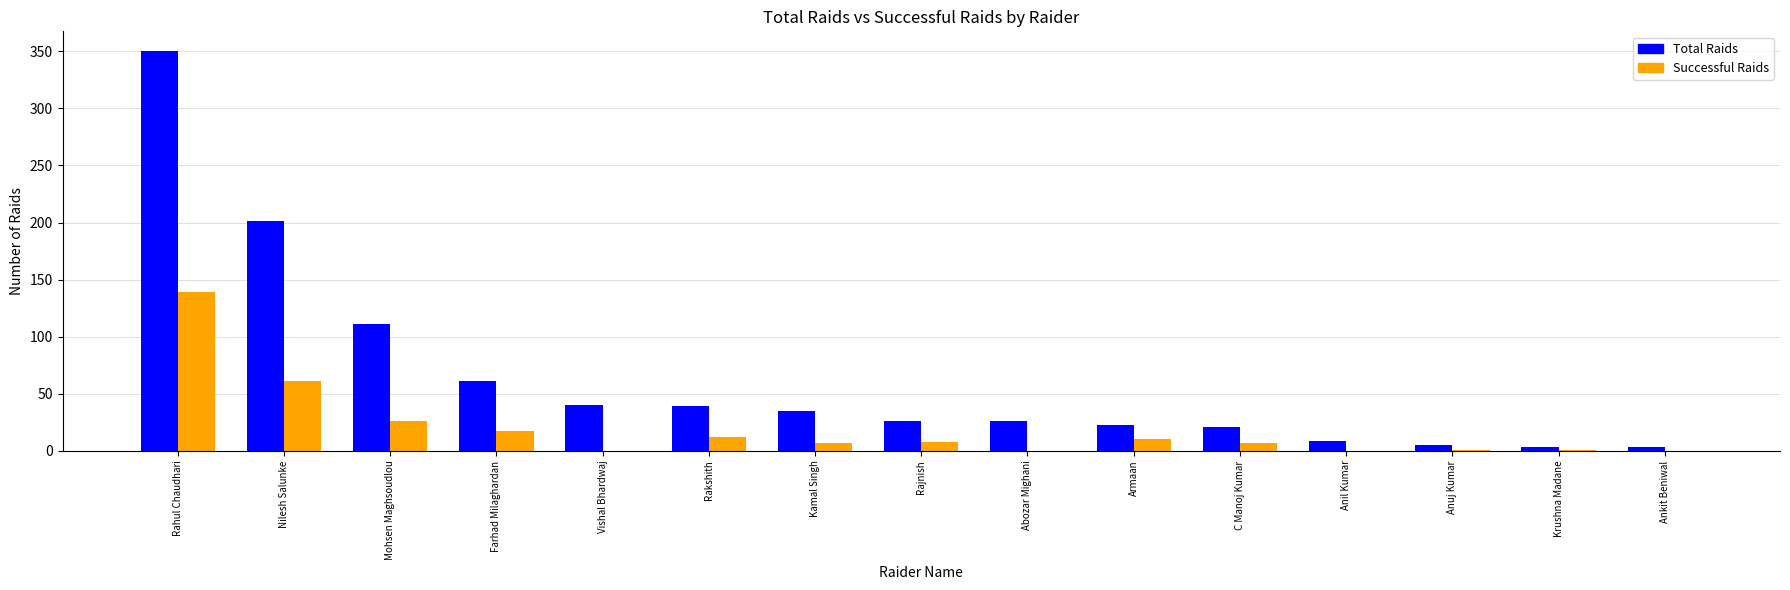

What is the sum of the Successful Raids values at Mohsen Maghsoudlou and Nilesh Salunke?

87